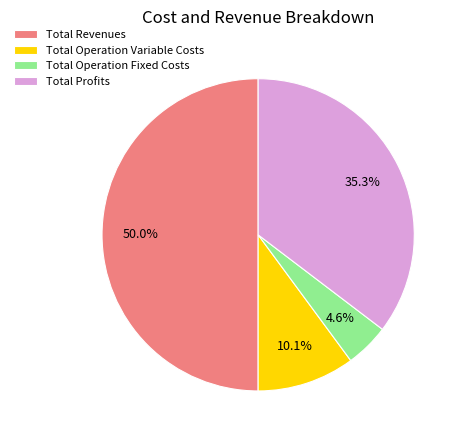

To the nearest percent, what is the difference between the largest and smallest slice percentages?

45%